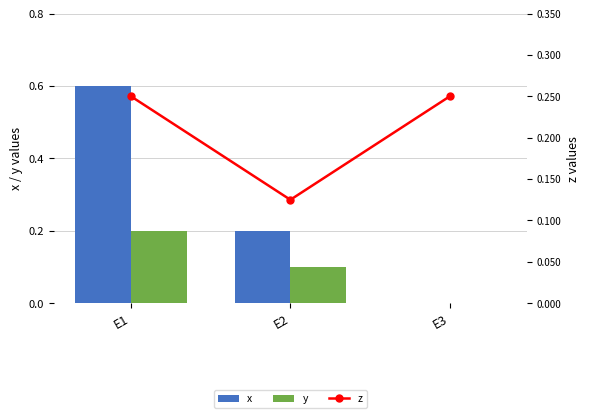

What is the difference between the second highest and minimum values in the z series?

0.1